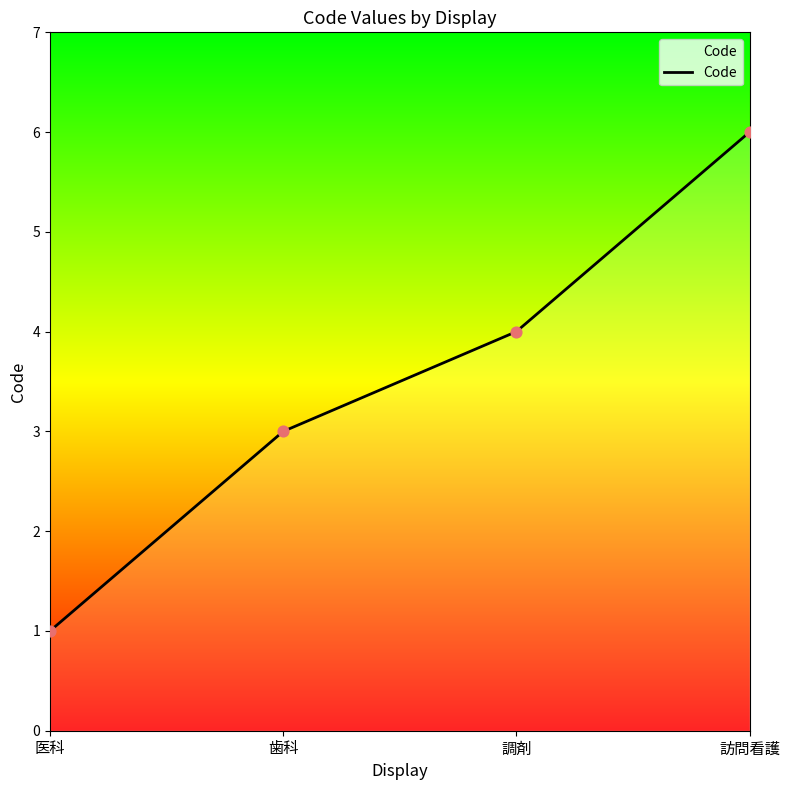

What is the ratio of the value at 歯科 to the value at 医科?

3.0